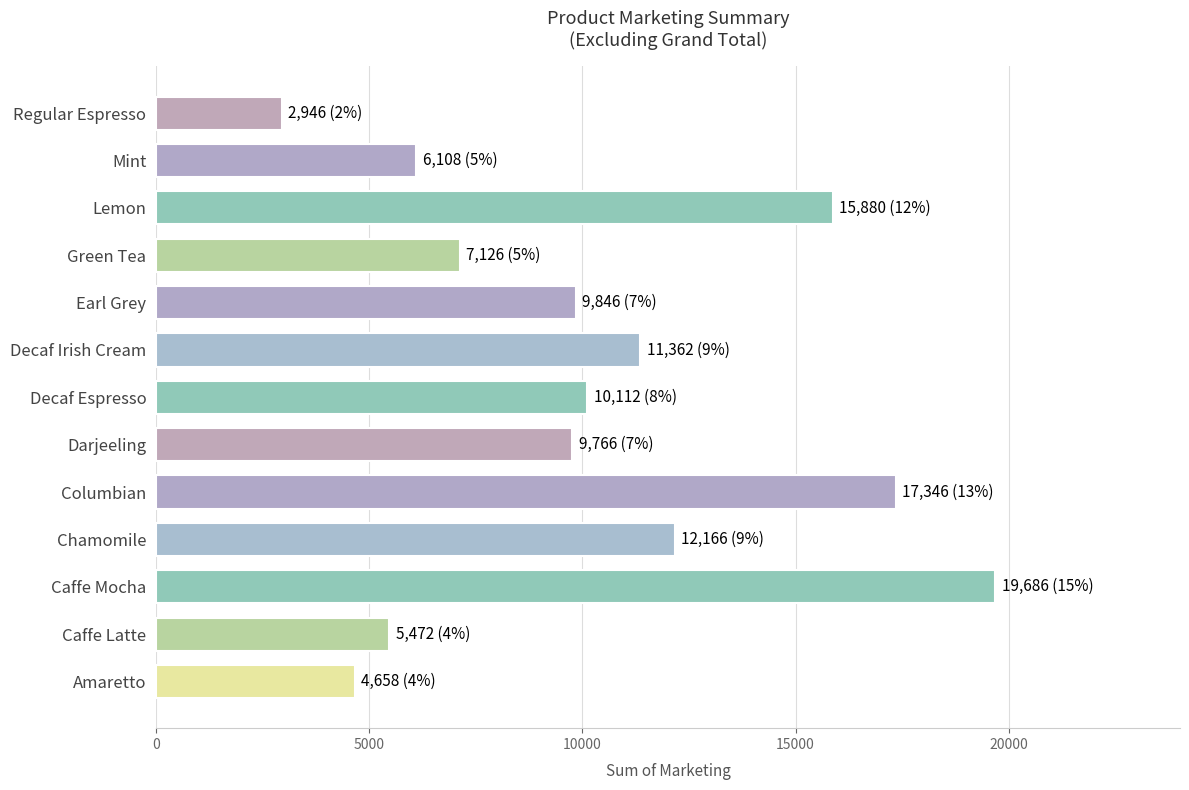

Between Earl Grey and Caffe Latte, which is larger?

Earl Grey